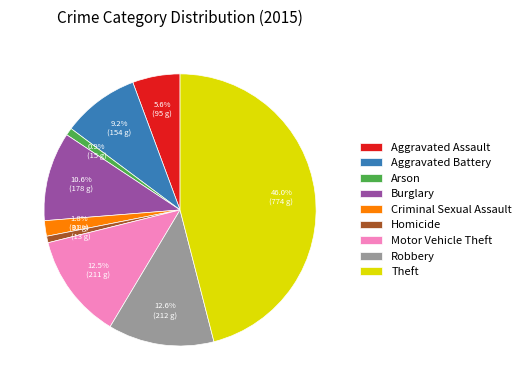

To the nearest percent, what portion does Theft represent?

46%